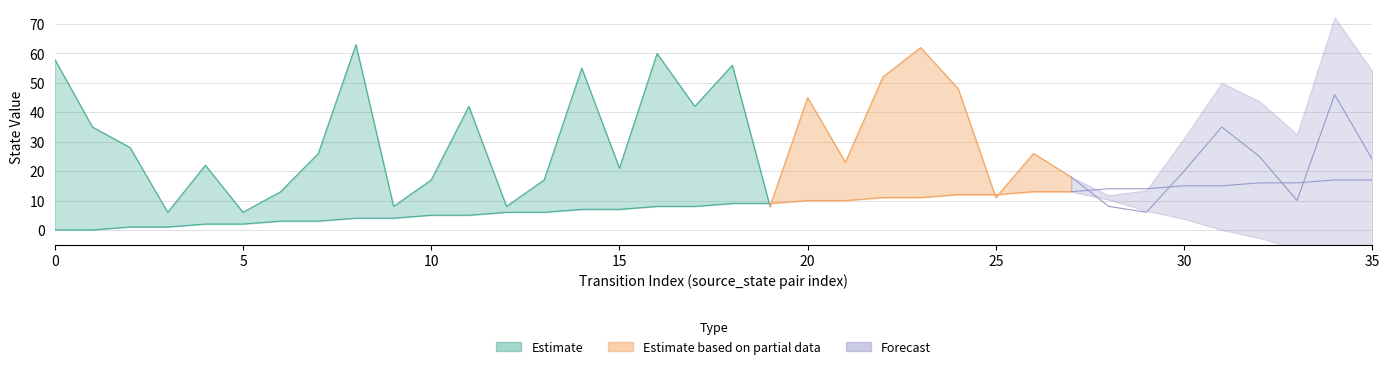

What is the value of the source_state point at the 31st from the left?

15